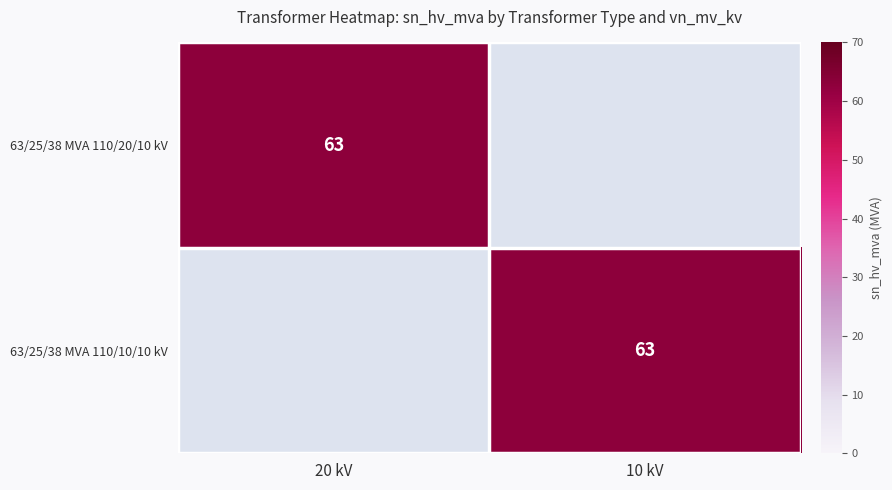

At how many categories does at least one series exceed 46?

2